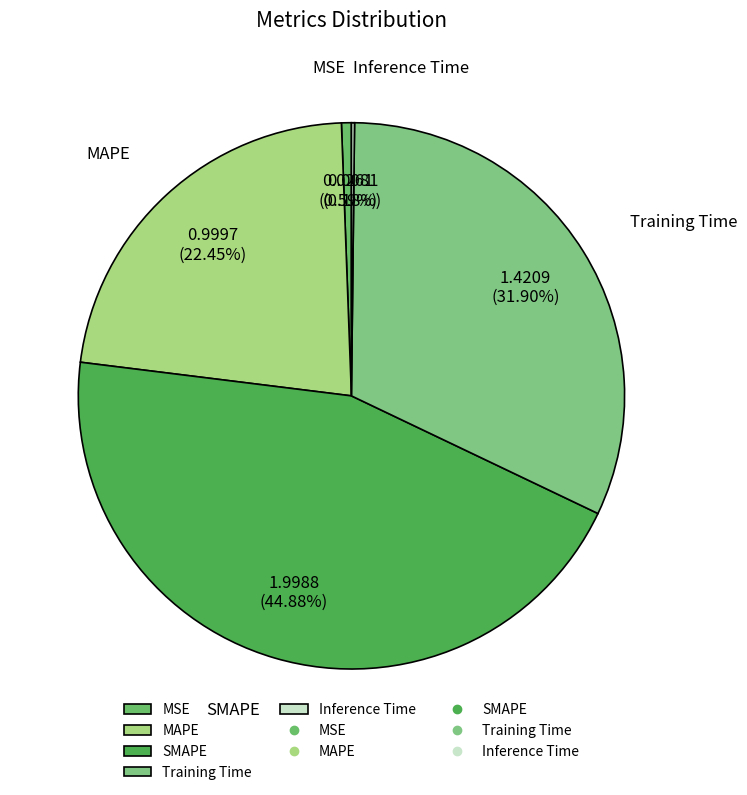

Is it true that Training Time is 42% of the pie?

False